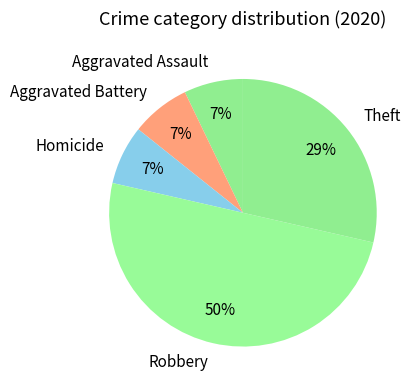

Which slice is the largest?

Robbery